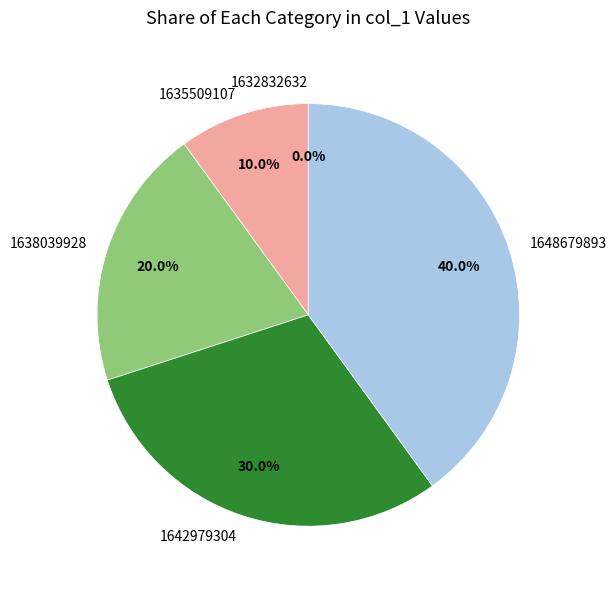

To the nearest percent, what portion does 1638039928 represent?

20%